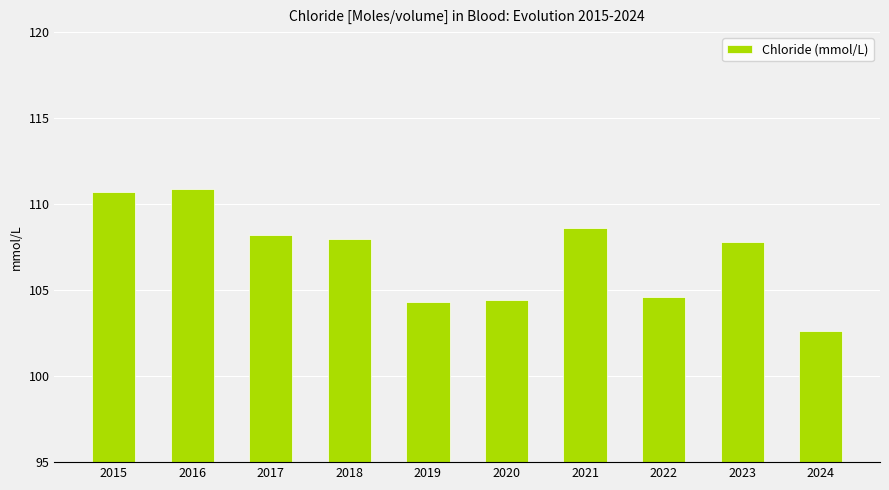

How many data points does each series have?

10